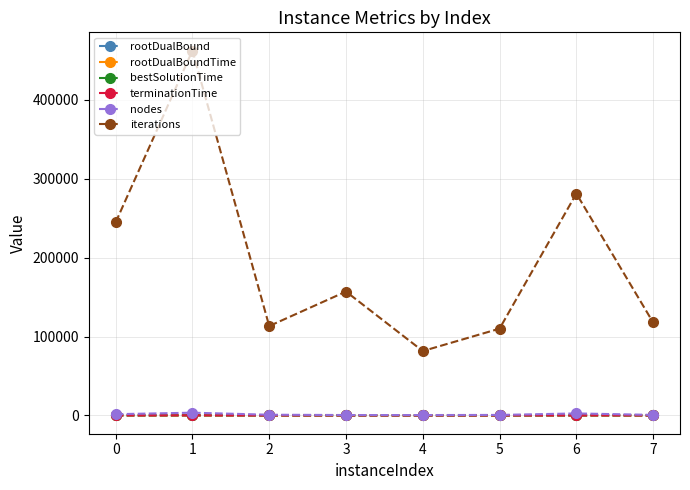

What is the maximum value for nodes?

3530.0